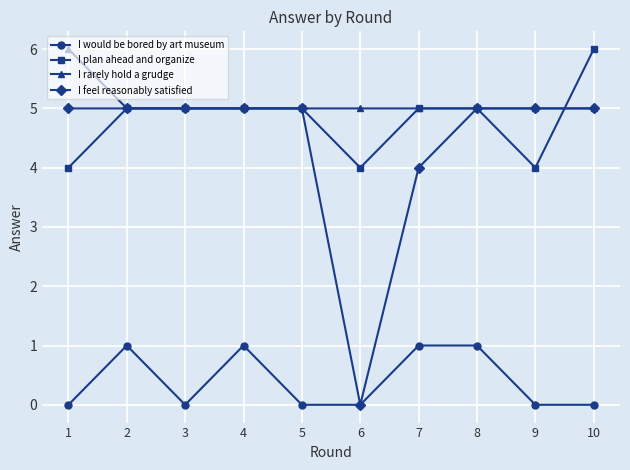

What is the difference between the I feel reasonably satisfied values at 5 and 7?

1